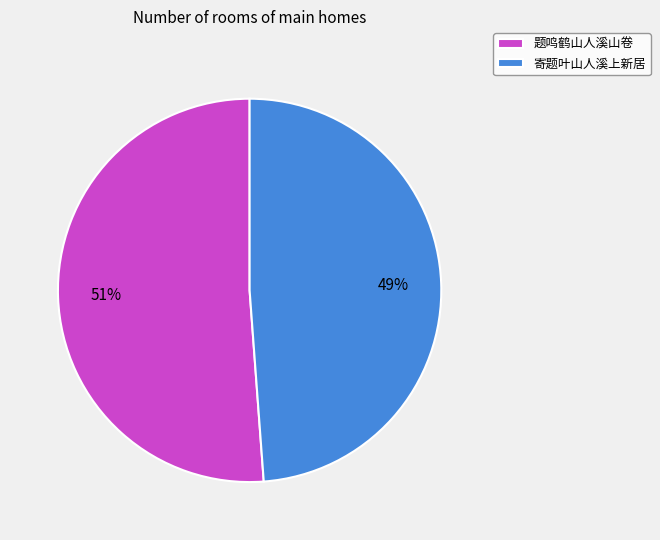

Is there any slice that represents more than half of the pie?

Yes